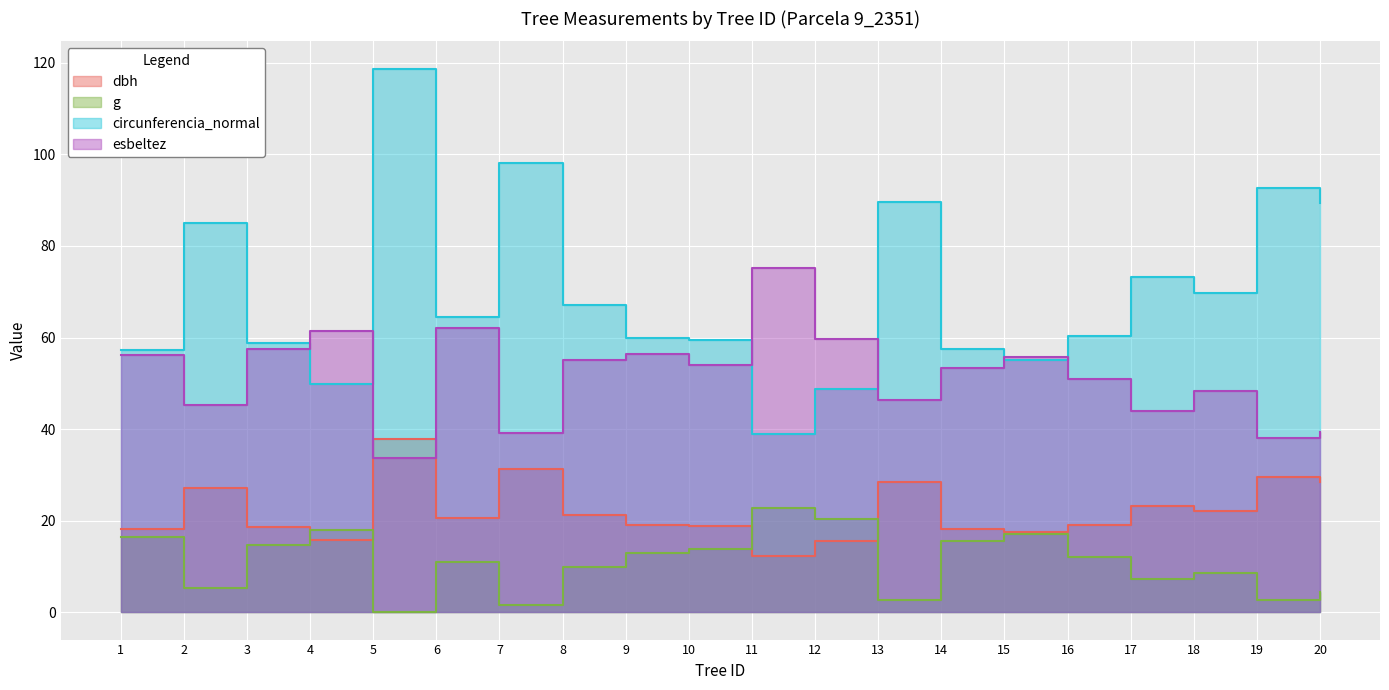

What is the value of the circunferencia_normal point at the 20th from the left?

89.4